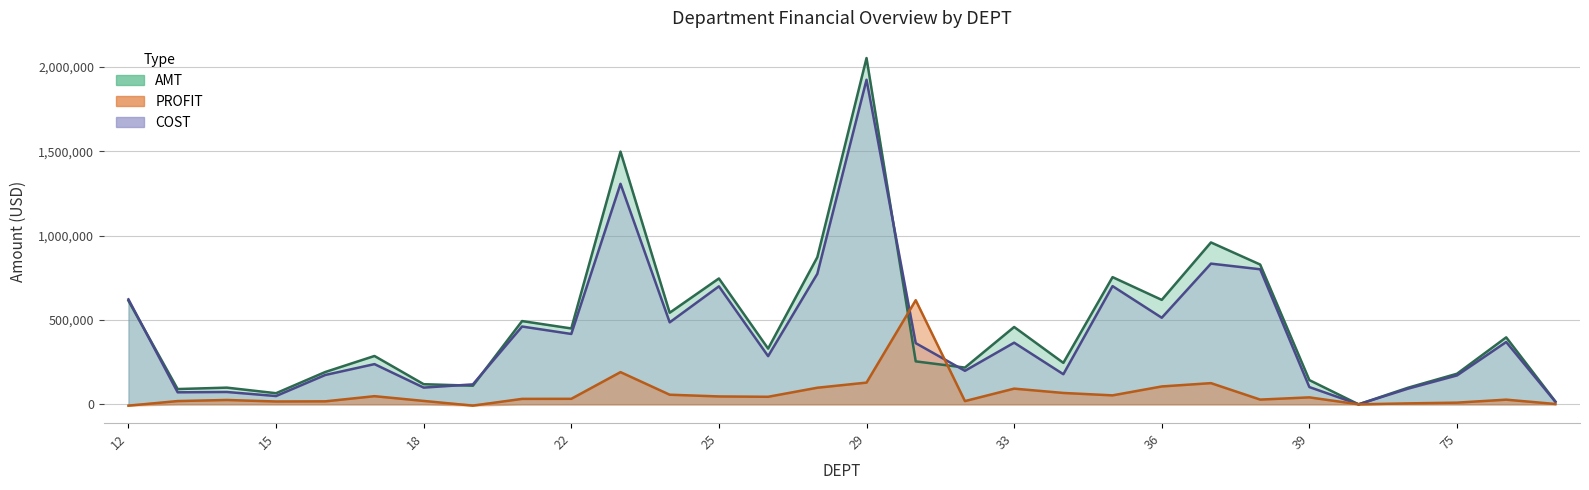

Between 15 and 16, which series saw the biggest shift?

AMT